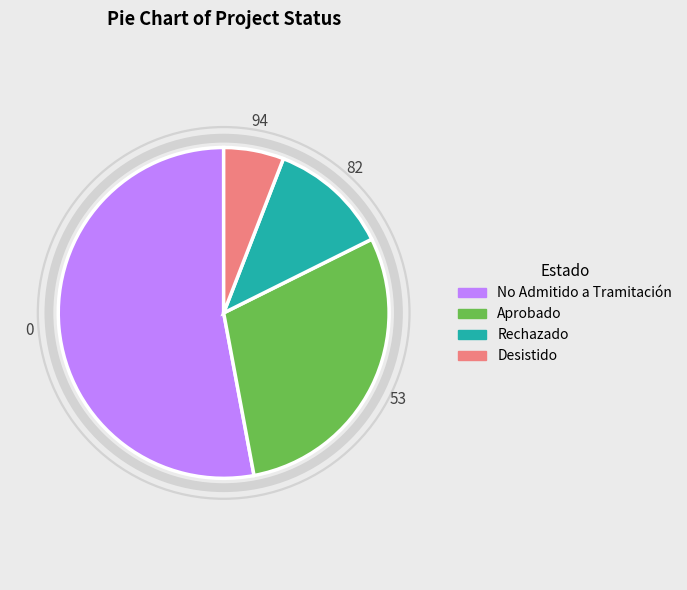

How many segments does this pie chart have?

4